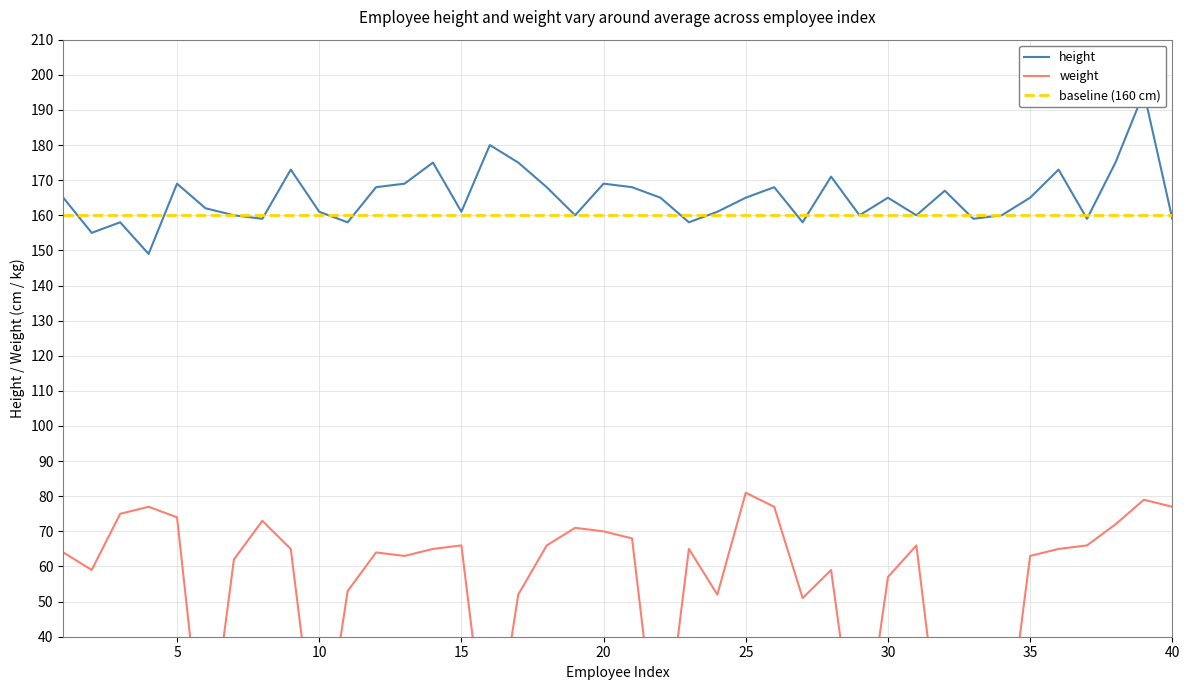

What are all the series names shown in the legend?

height, weight, baseline (160 cm)